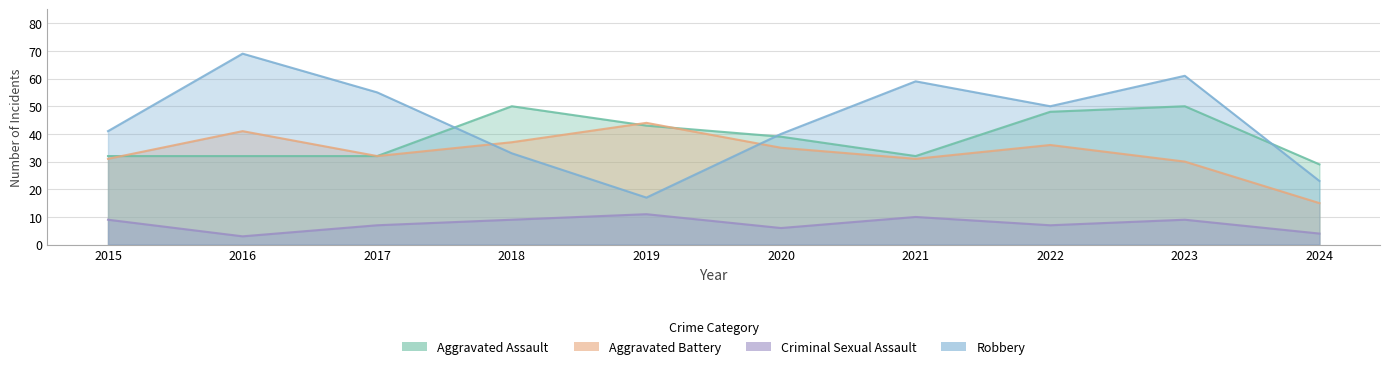

Which label corresponds to the smallest value in the chart?

2016